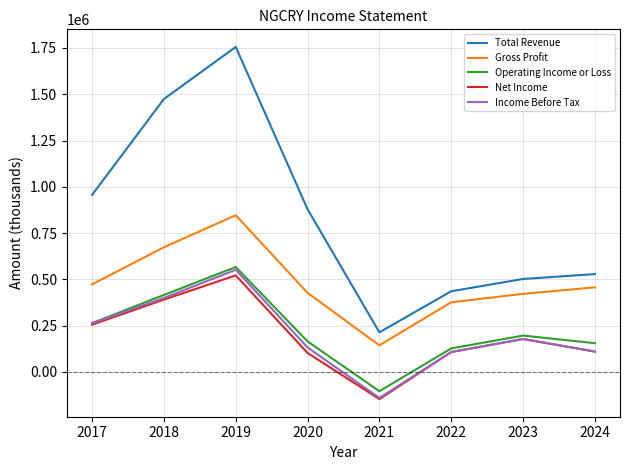

Which label corresponds to the largest value in the chart?

2019